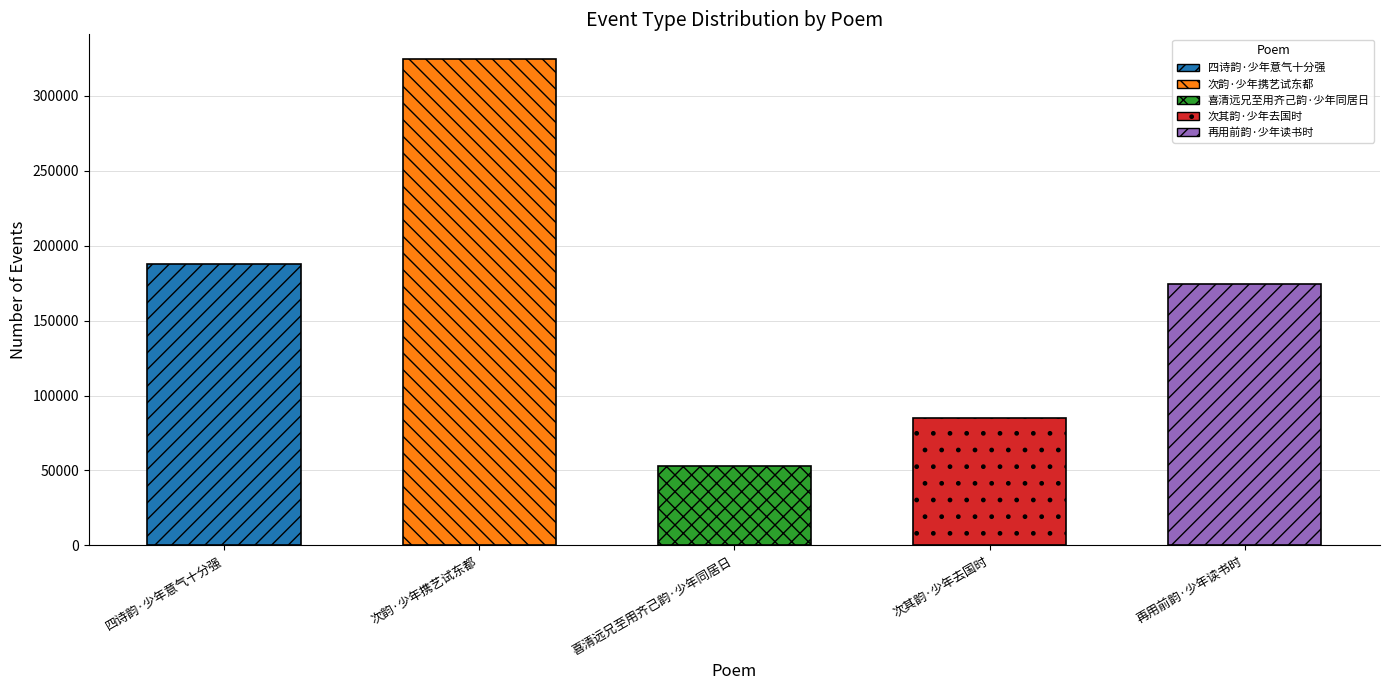

What is the label of the 4th bar from the left?

次其韵·少年去国时